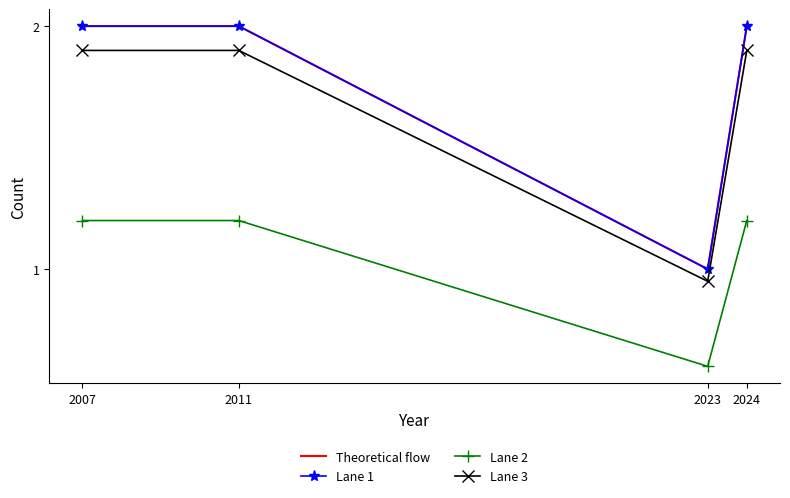

True or false: Theoretical flow has a value of 2.0 at 2024.

True